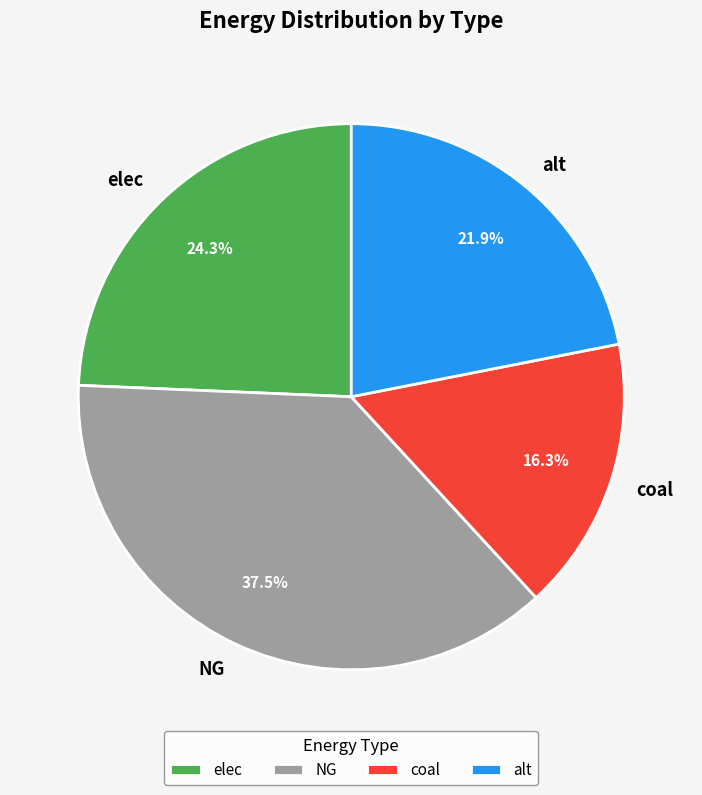

Count the number of slices in the pie.

4